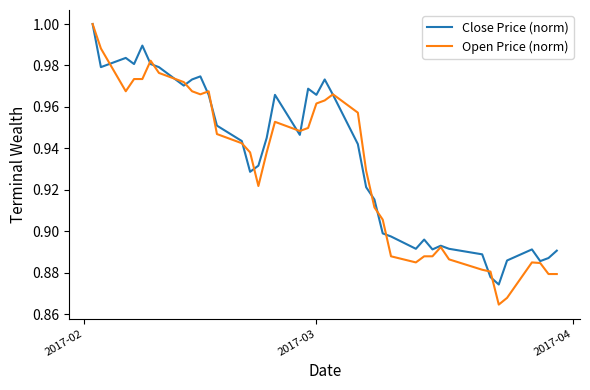

Which series has the largest range (max minus min)?

Open Price (norm)